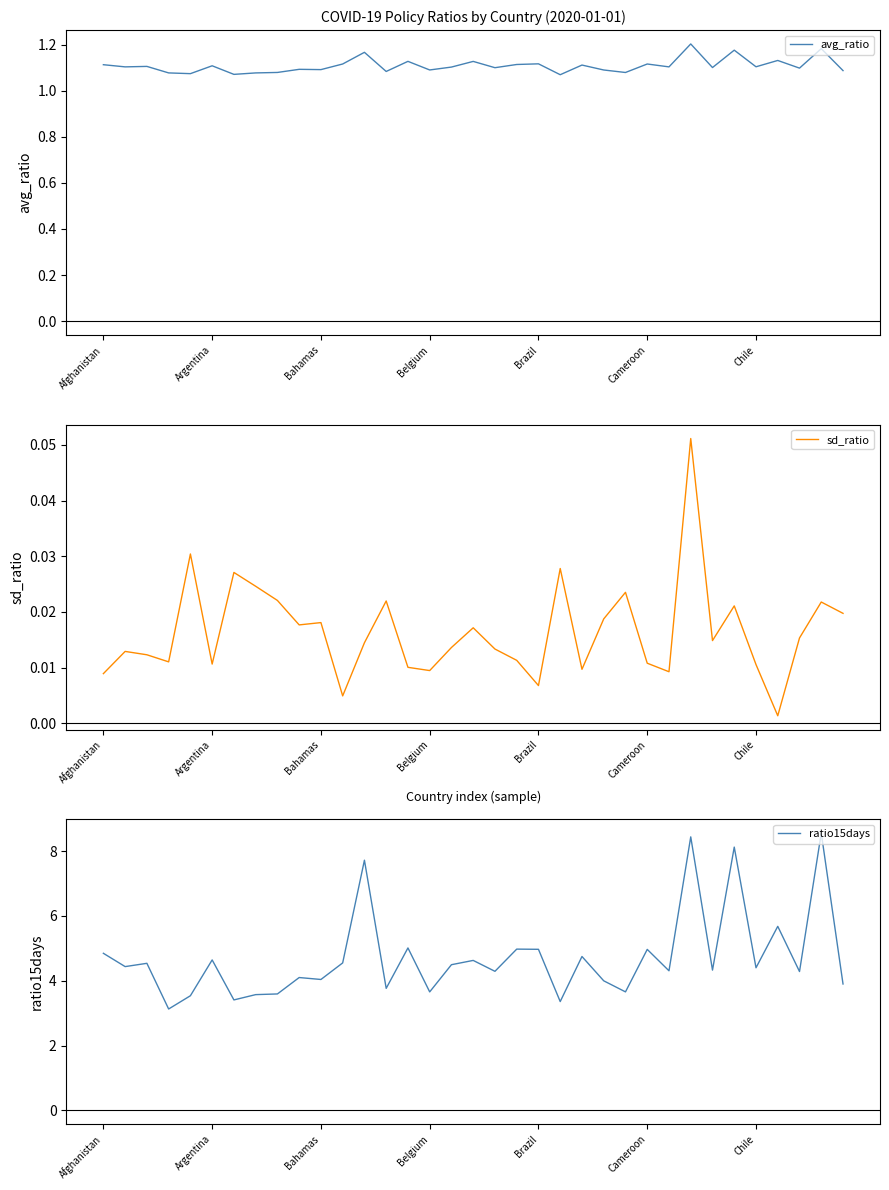

What is the difference between the second highest and minimum values in the ratio15days series?

5.3